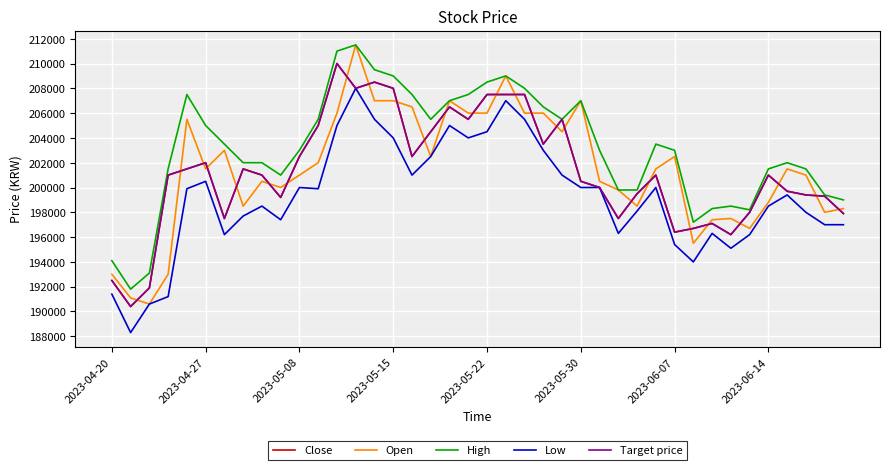

Is this an area chart (filled region under the line)?

No